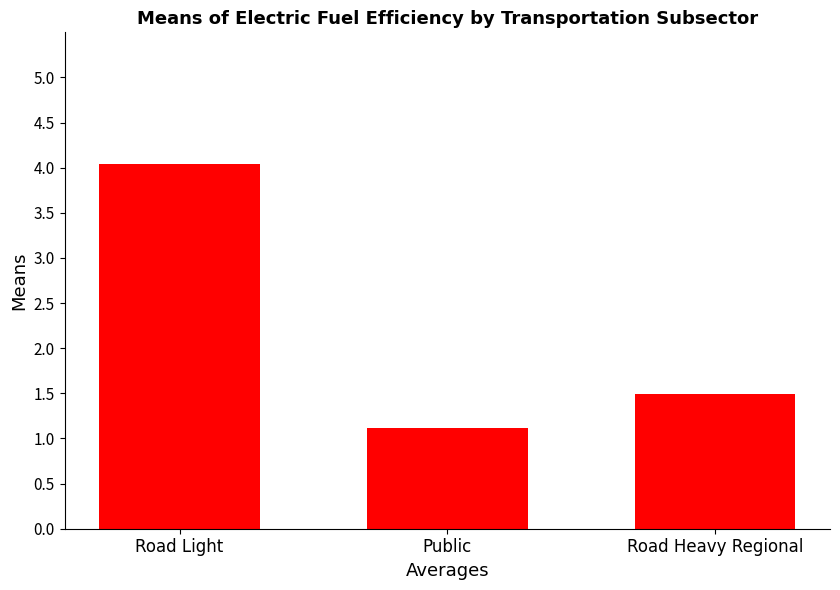

What is the average value?

2.2